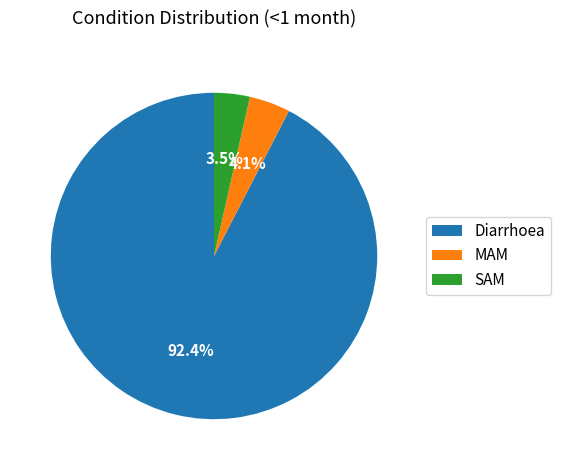

To the nearest percent, what percentage of the pie is Diarrhoea?

92%